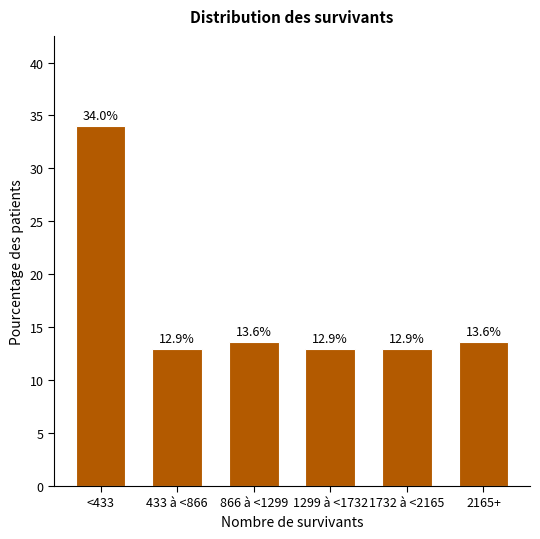

Reading left to right, what are all the values shown in this chart?

34.0	12.9	13.6	12.9	12.9	13.6